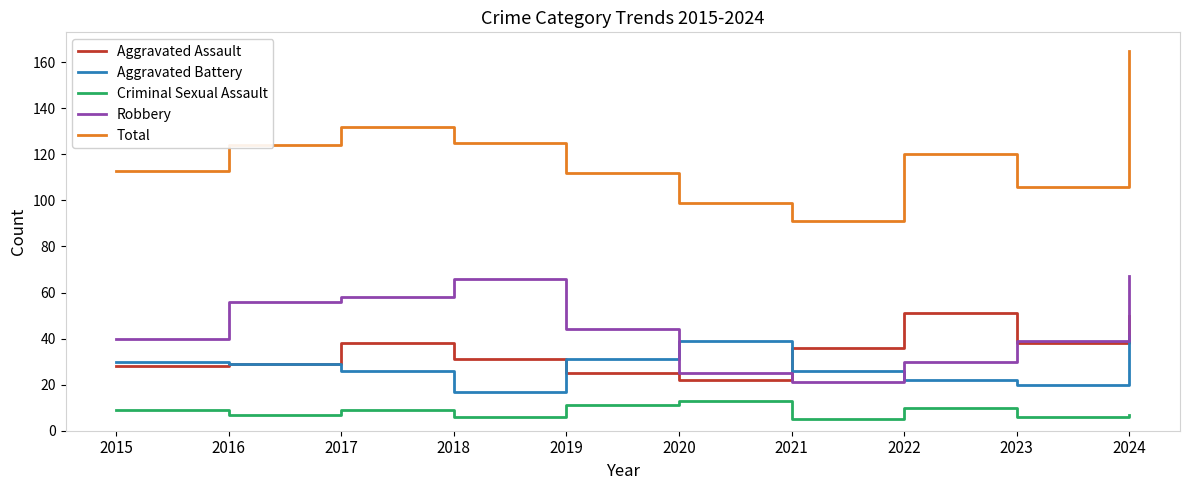

Rank the series by their maximum value, from highest to lowest.

Total, Robbery, Aggravated Assault, Aggravated Battery, Criminal Sexual Assault